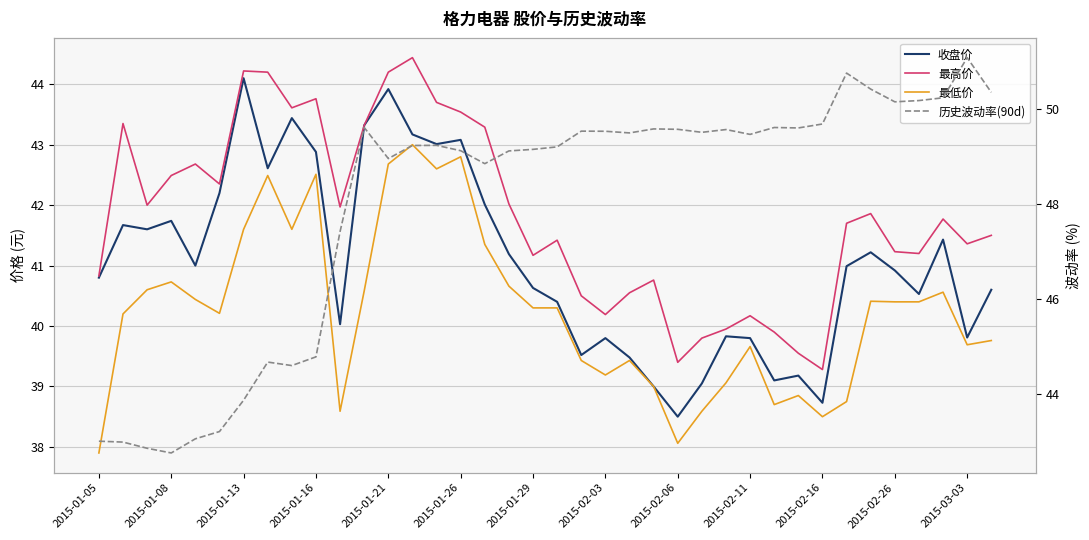

Which series has the largest range (max minus min)?

历史波动率(90d)